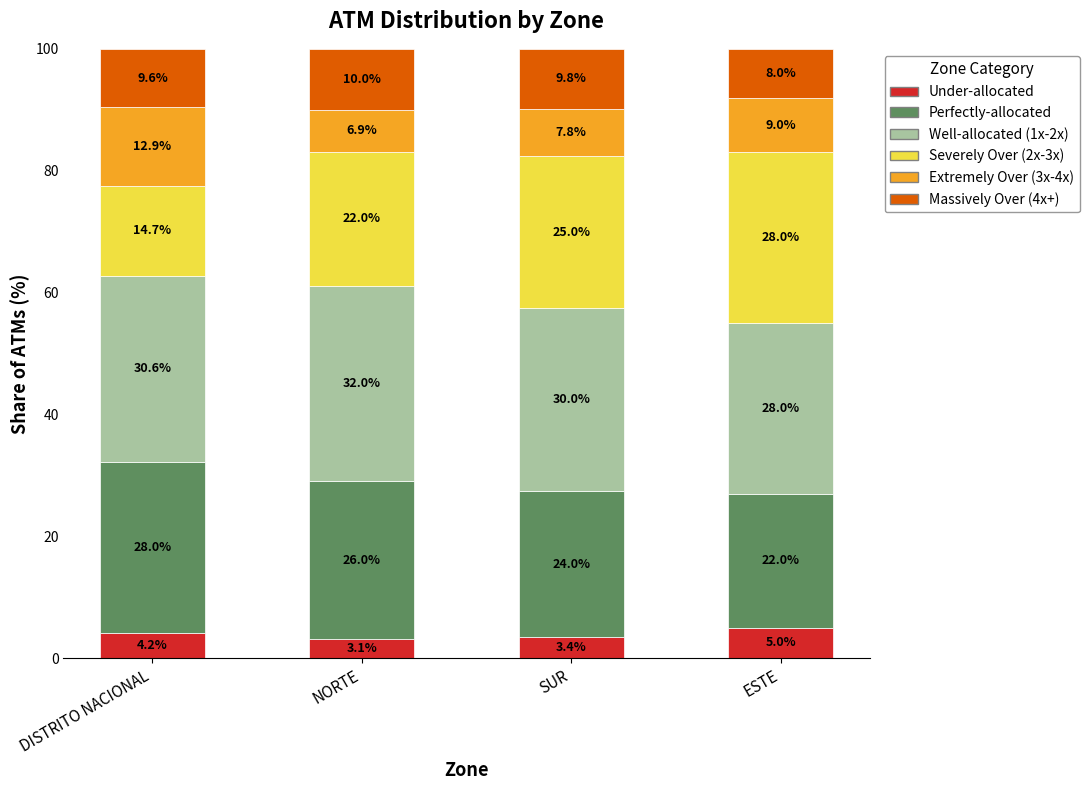

At which label does Under-allocated reach its peak?

ESTE